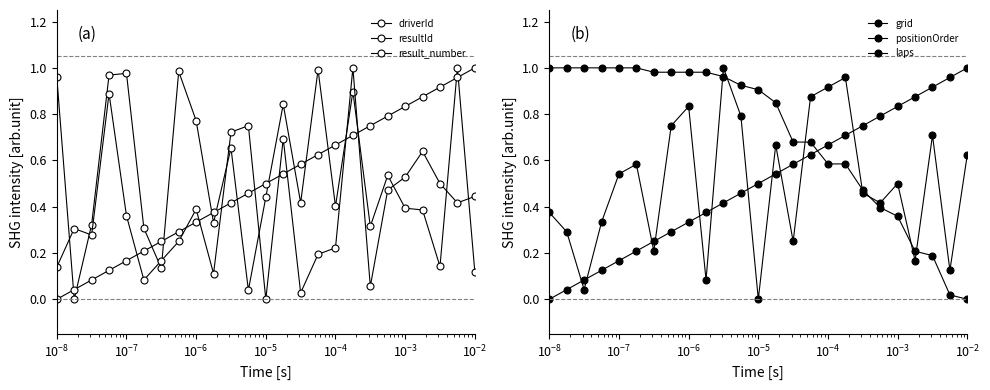

True or false: result_number and positionOrder intersect in this chart.

True